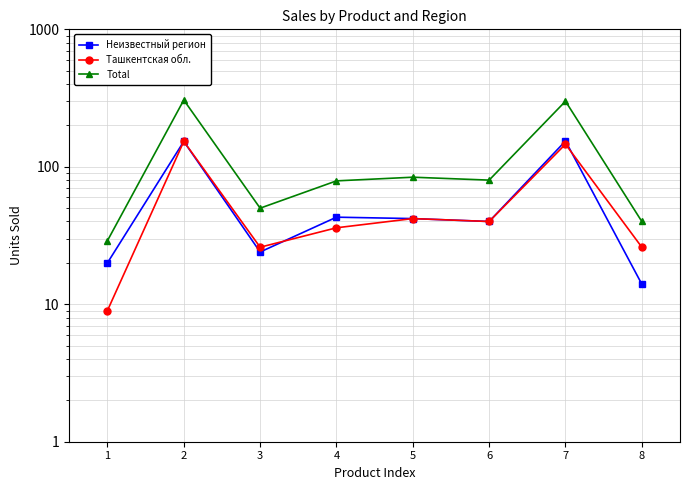

Is the value of Total at 7 greater than the value of Ташкентская обл. at 1?

Yes